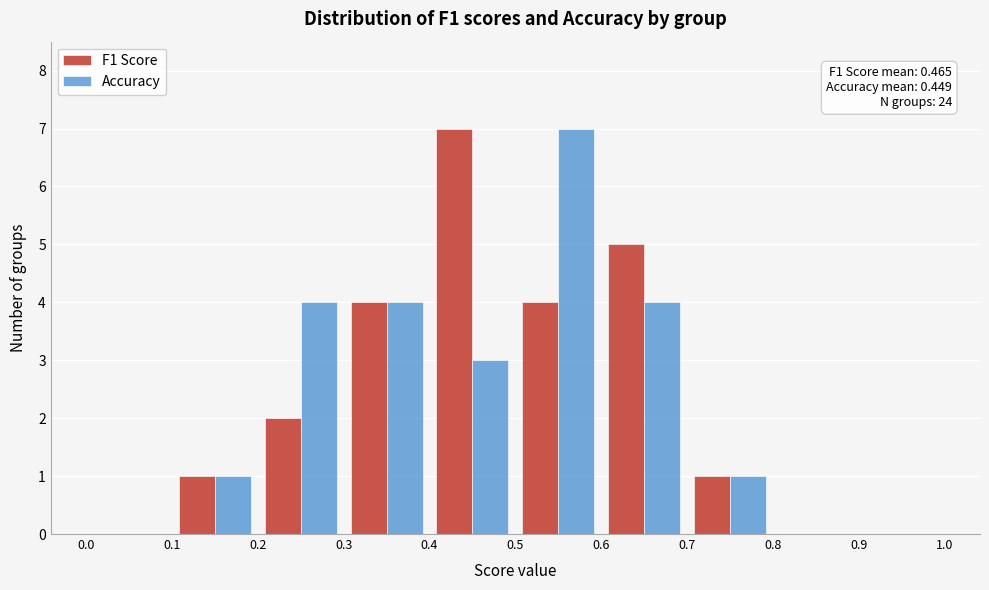

In the Accuracy series, which range on the x-axis has the tallest bar?

0.5 to 0.6